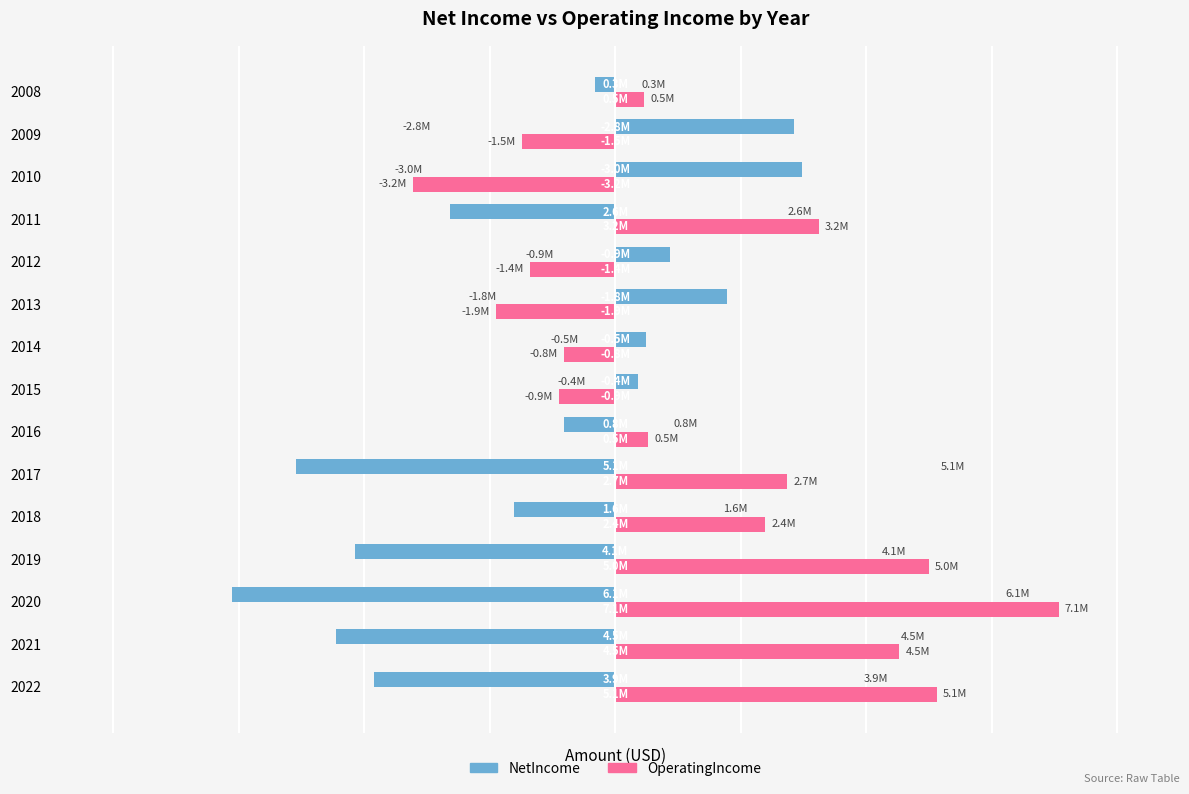

Reading left to right, transcribe all the data shown in this chart.

NetIncome: -3855000	-4450000	-6112000	-4148000	-1621000	-5084000	-822000	365000	488000	1784000	876000	-2640000	2968000	2845000	-317000
OperatingIncome: 5123000	4525000	7066000	4998000	2392000	2734000	526000	-902000	-814000	-1895000	-1365000	3244000	-3230000	-1492000	456000